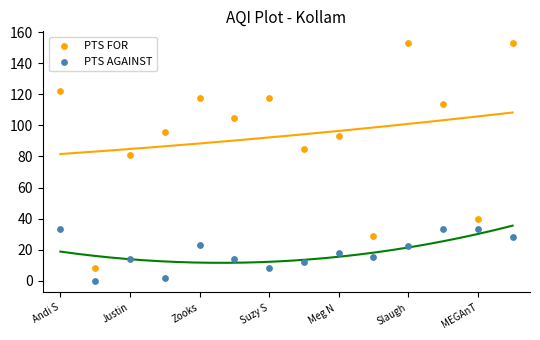

Across all data points, what is the range of Y values (max minus min)?

153